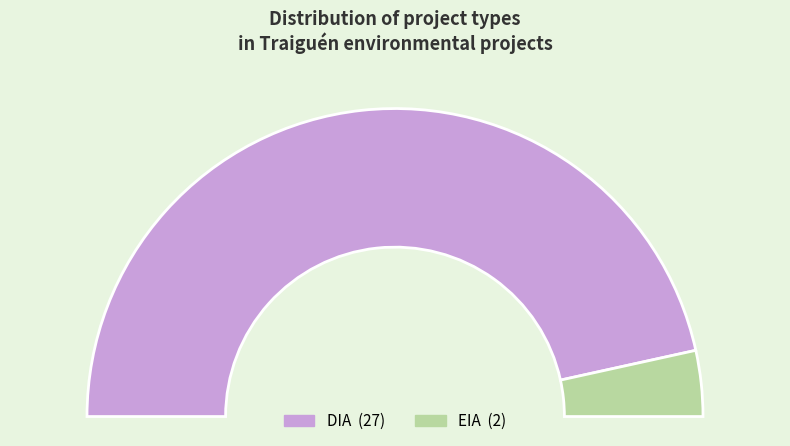

Count the number of slices in the pie.

2